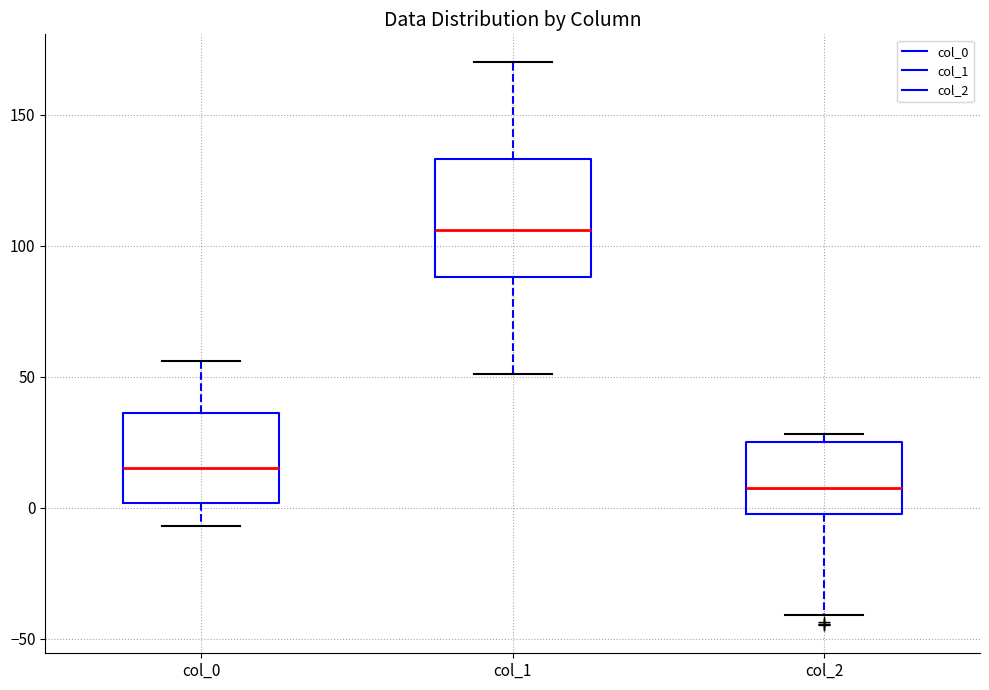

Which box is the tallest, from its lower edge to its upper edge?

col_1